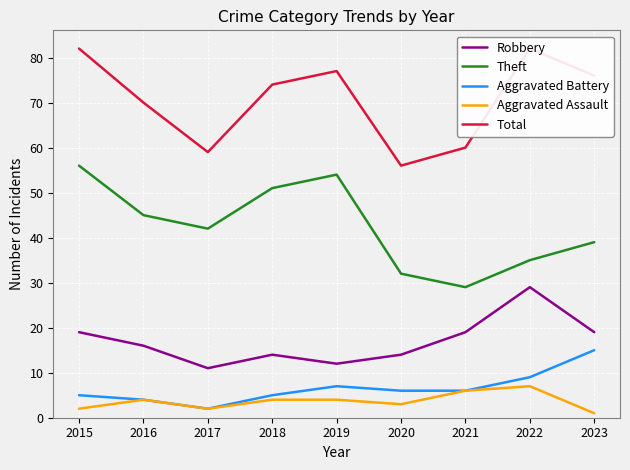

What is the value of the Theft point at the 9th from the left?

39